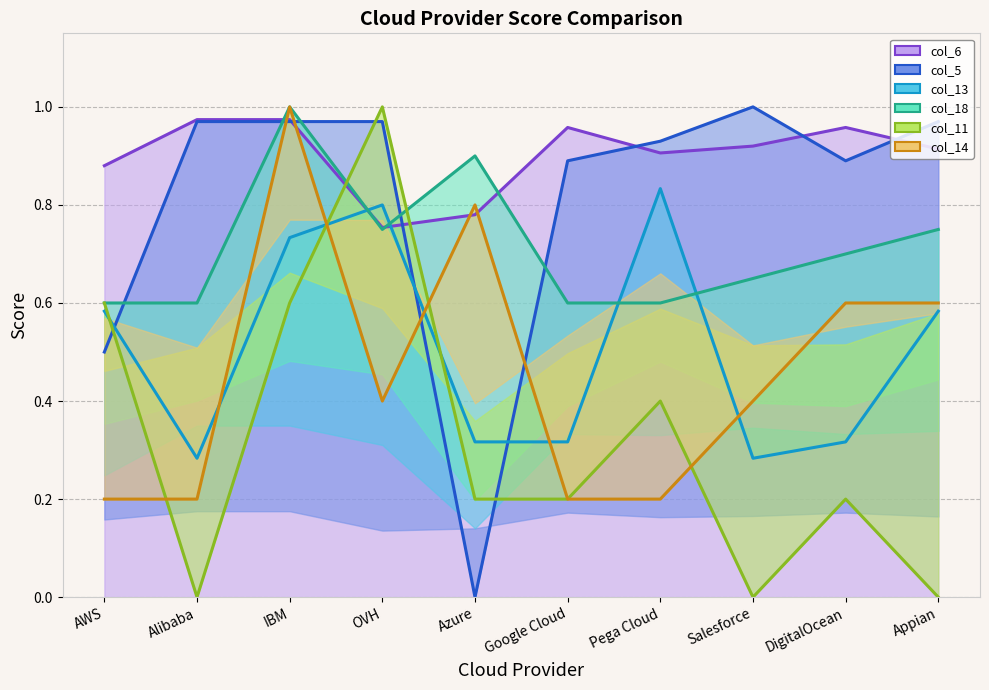

Reading left to right, extract all data points from this chart.

col_6: 0.9	1.0	1.0	0.8	0.8	1.0	0.9	0.9	1.0	0.9
col_5: 0.5	1.0	1.0	1.0	0.0	0.9	0.9	1.0	0.9	1.0
col_13: 0.6	0.3	0.7	0.8	0.3	0.3	0.8	0.3	0.3	0.6
col_18: 0.6	0.6	1.0	0.8	0.9	0.6	0.6	0.7	0.7	0.8
col_11: 0.6	0.0	0.6	1.0	0.2	0.2	0.4	0.0	0.2	0.0
col_14: 0.2	0.2	1.0	0.4	0.8	0.2	0.2	0.4	0.6	0.6